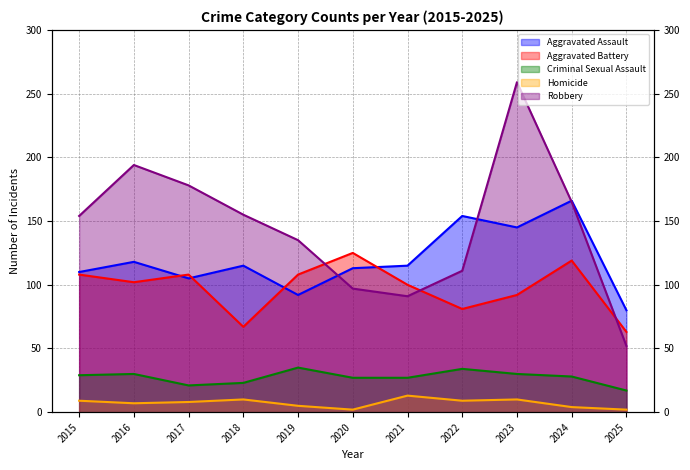

The Homicide series shows 9 at 2022. True or false?

True